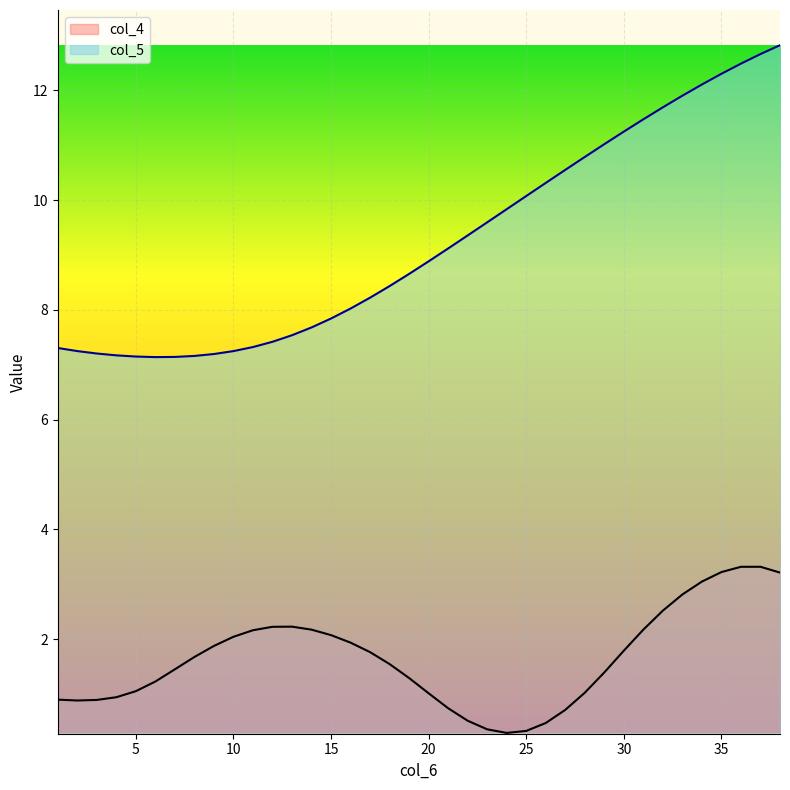

List the series in order of their peak value, highest first.

col_5, col_4